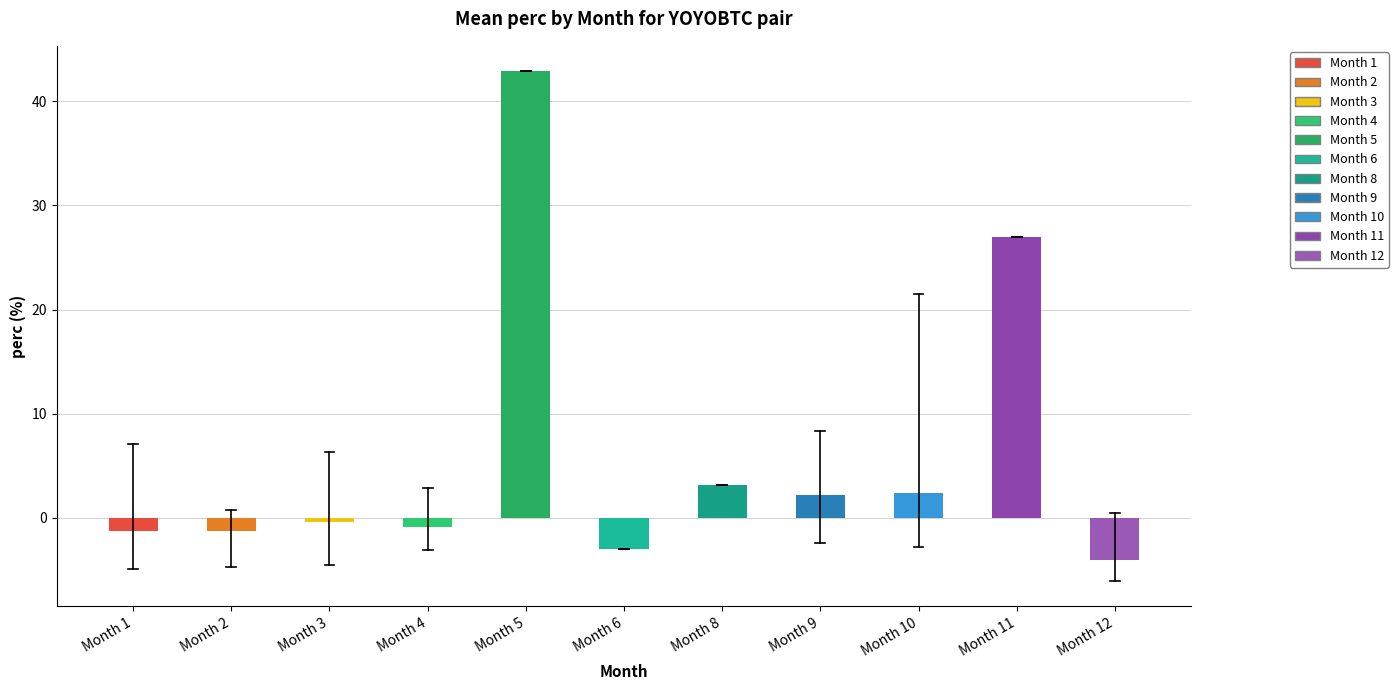

Between Month 11 and Month 10, which is larger?

Month 11